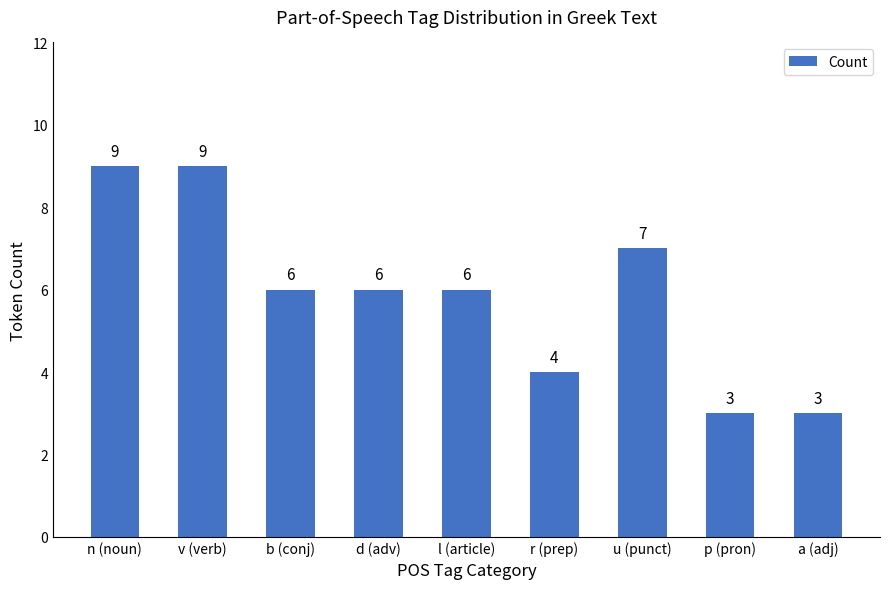

What is the minimum value shown in the chart?

3